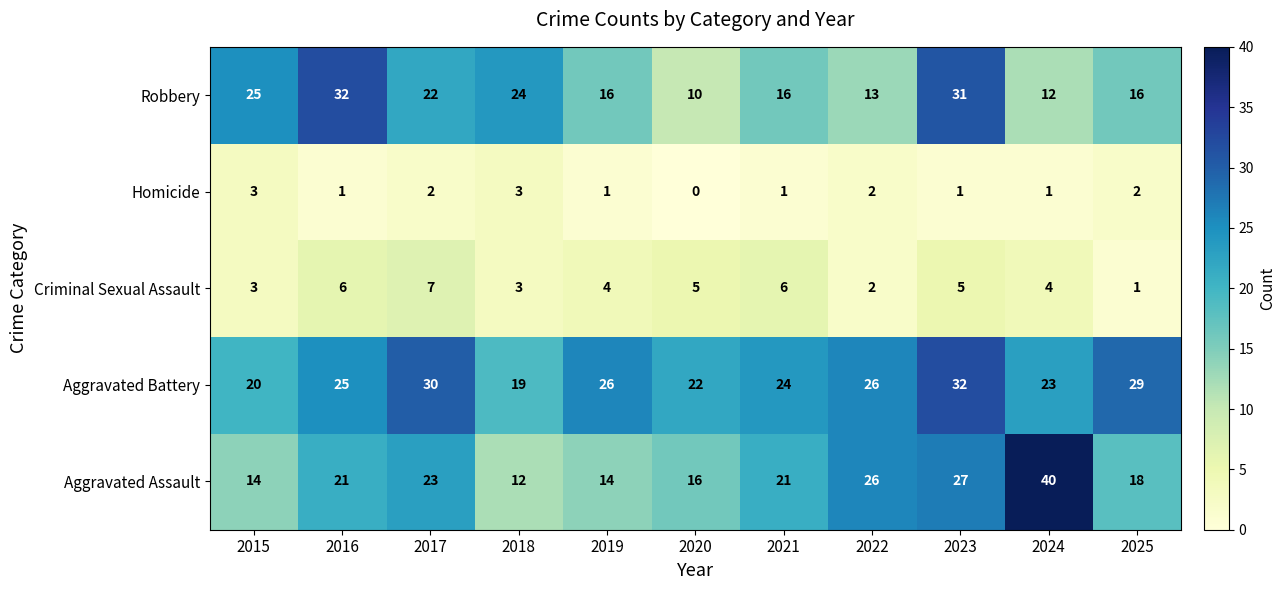

At which label is Aggravated Assault closest to 26?

2022